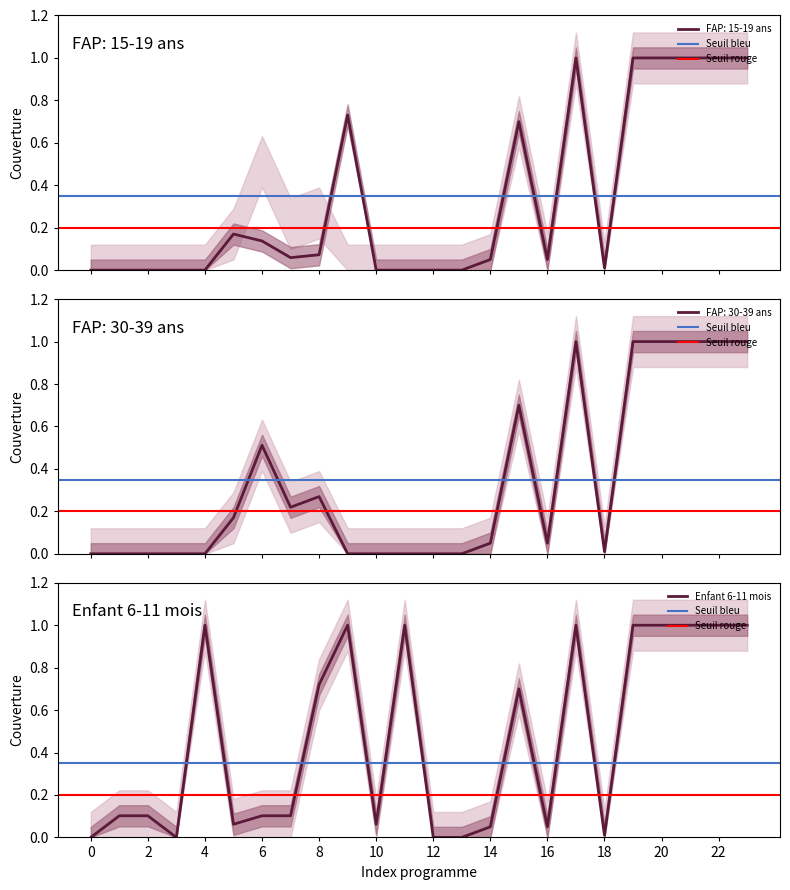

Is it true that Enfant 6-11 mois equals 0.1 at 2?

True